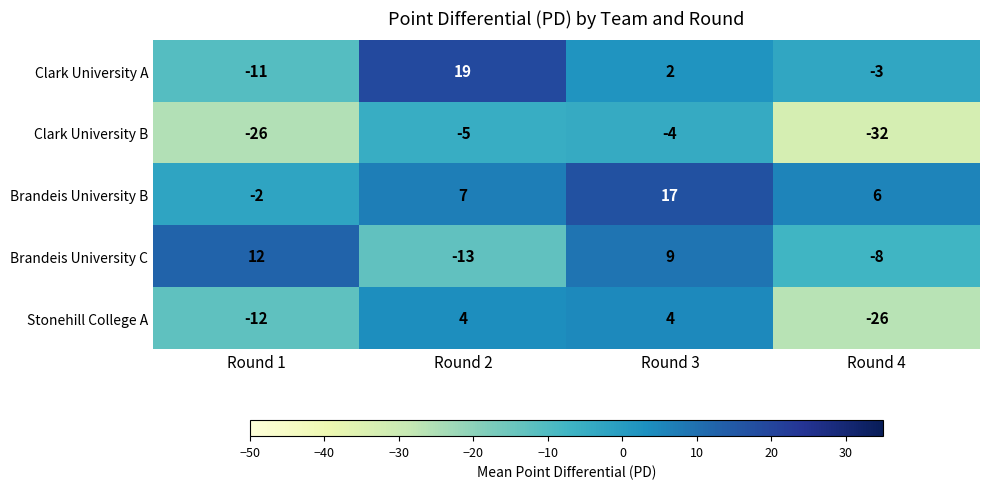

Count the number of categories in the chart.

4